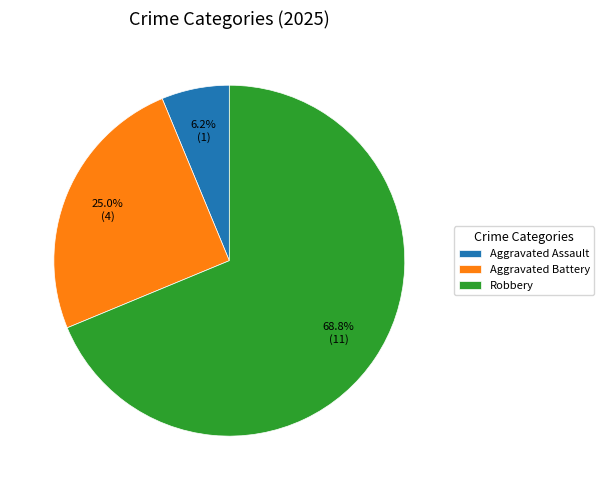

Which category has the biggest portion of the pie?

Robbery